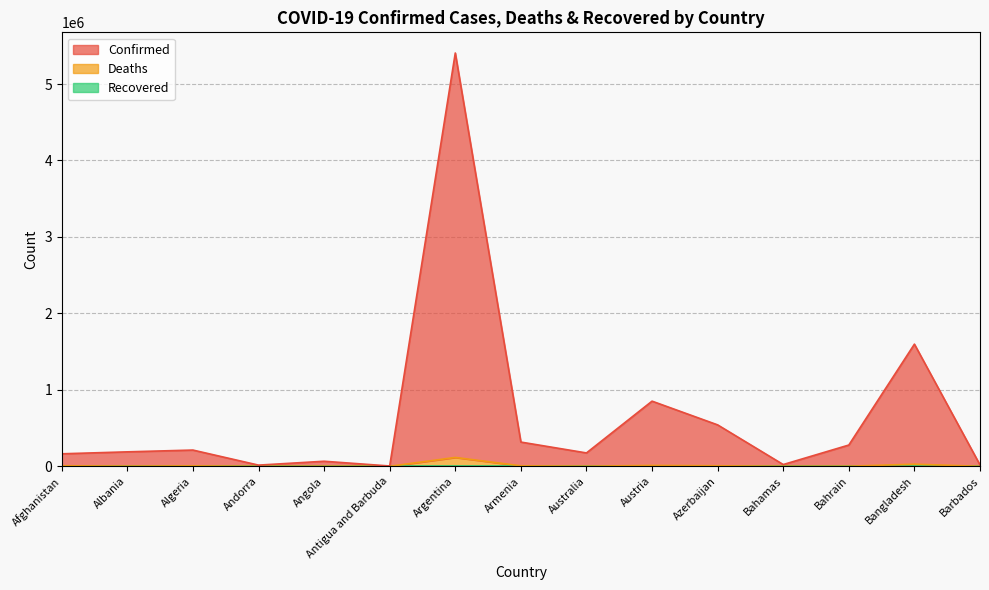

At which category does Confirmed reach its first local valley?

Andorra